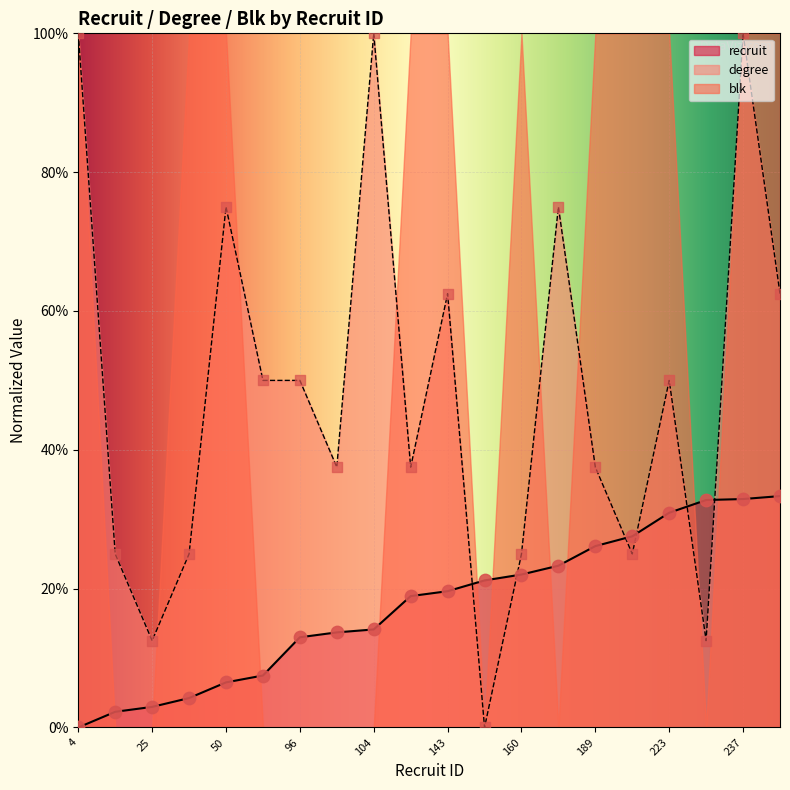

Which series contains the highest Y value?

degree